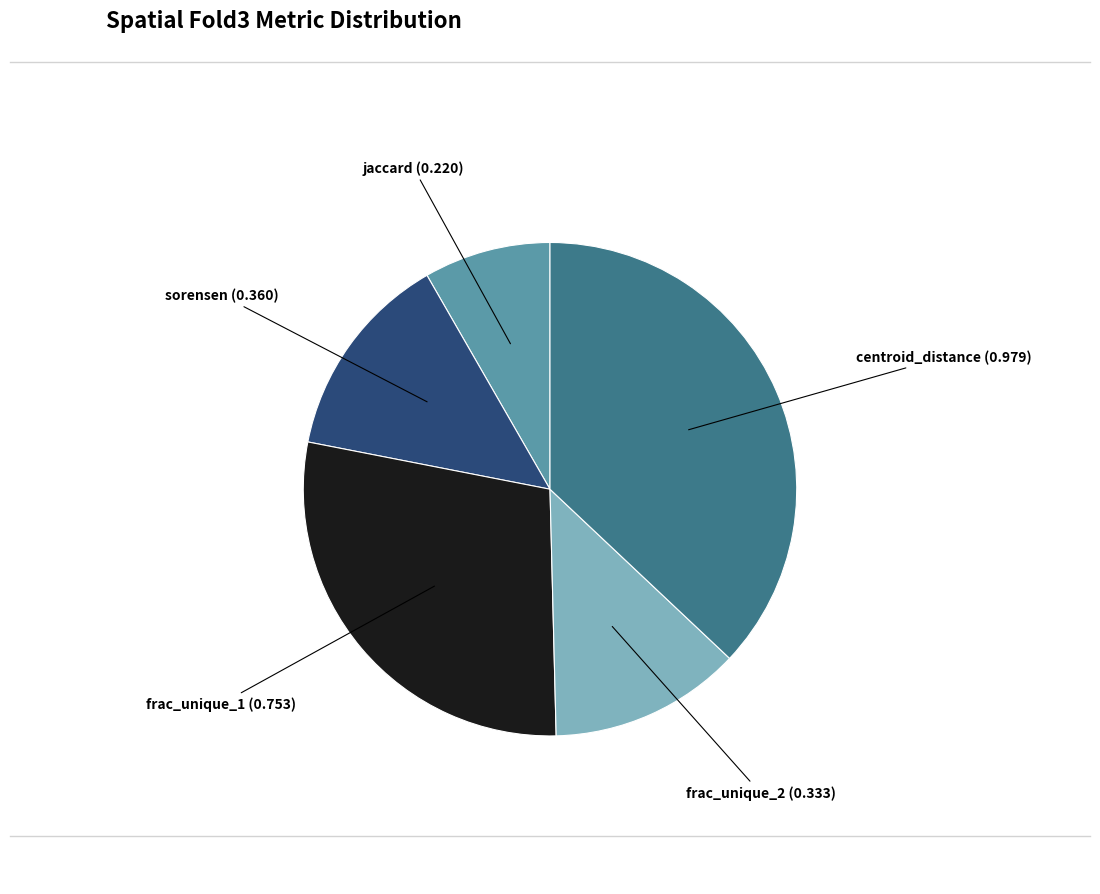

Is there a majority slice in this chart?

No